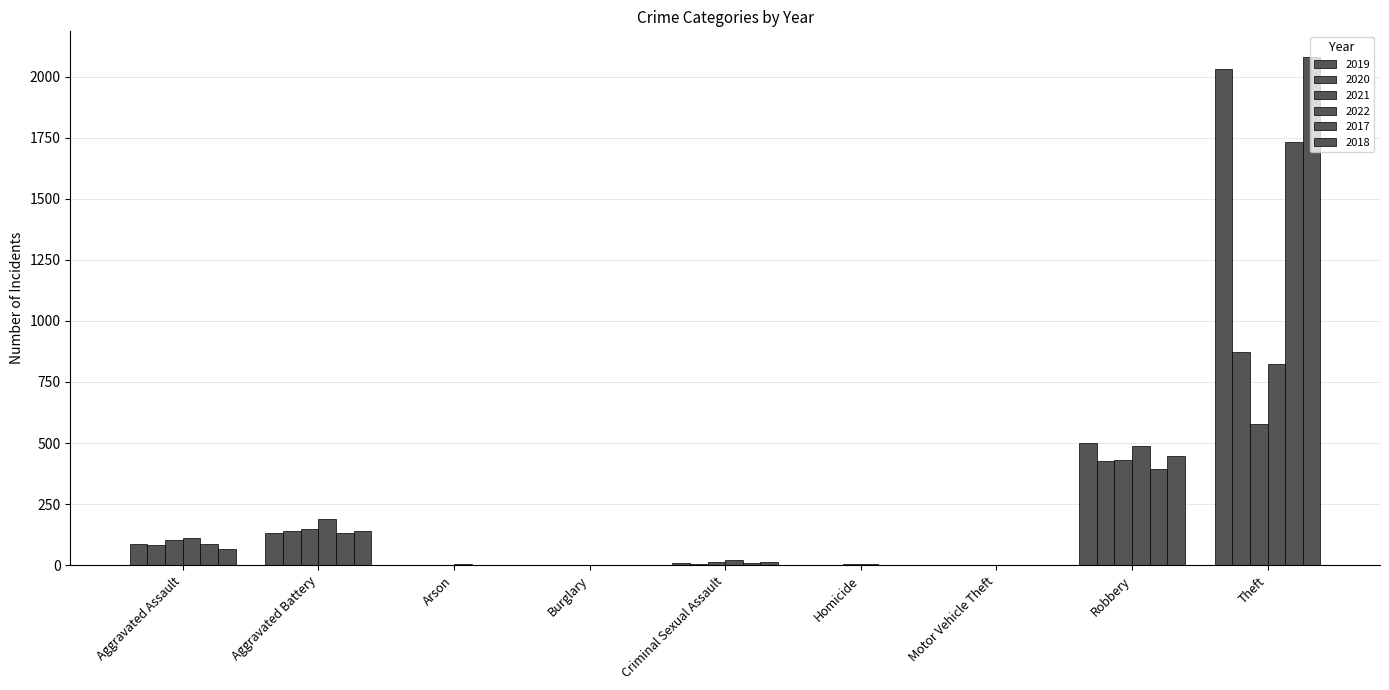

Reading left to right, list all the values displayed in this chart.

2019: Aggravated Assault=87	Aggravated Battery=131	Arson=1	Burglary=1	Criminal Sexual Assault=7	Homicide=1	Motor Vehicle Theft=1	Robbery=499	Theft=2030
2020: Aggravated Assault=83	Aggravated Battery=139	Arson=1	Burglary=0	Criminal Sexual Assault=3	Homicide=2	Motor Vehicle Theft=2	Robbery=426	Theft=873
2021: Aggravated Assault=102	Aggravated Battery=150	Arson=2	Burglary=1	Criminal Sexual Assault=11	Homicide=4	Motor Vehicle Theft=2	Robbery=431	Theft=579
2022: Aggravated Assault=112	Aggravated Battery=187	Arson=3	Burglary=0	Criminal Sexual Assault=22	Homicide=6	Motor Vehicle Theft=2	Robbery=486	Theft=823
2017: Aggravated Assault=88	Aggravated Battery=130	Arson=0	Burglary=2	Criminal Sexual Assault=7	Homicide=1	Motor Vehicle Theft=2	Robbery=394	Theft=1734
2018: Aggravated Assault=68	Aggravated Battery=140	Arson=1	Burglary=0	Criminal Sexual Assault=11	Homicide=1	Motor Vehicle Theft=1	Robbery=448	Theft=2081